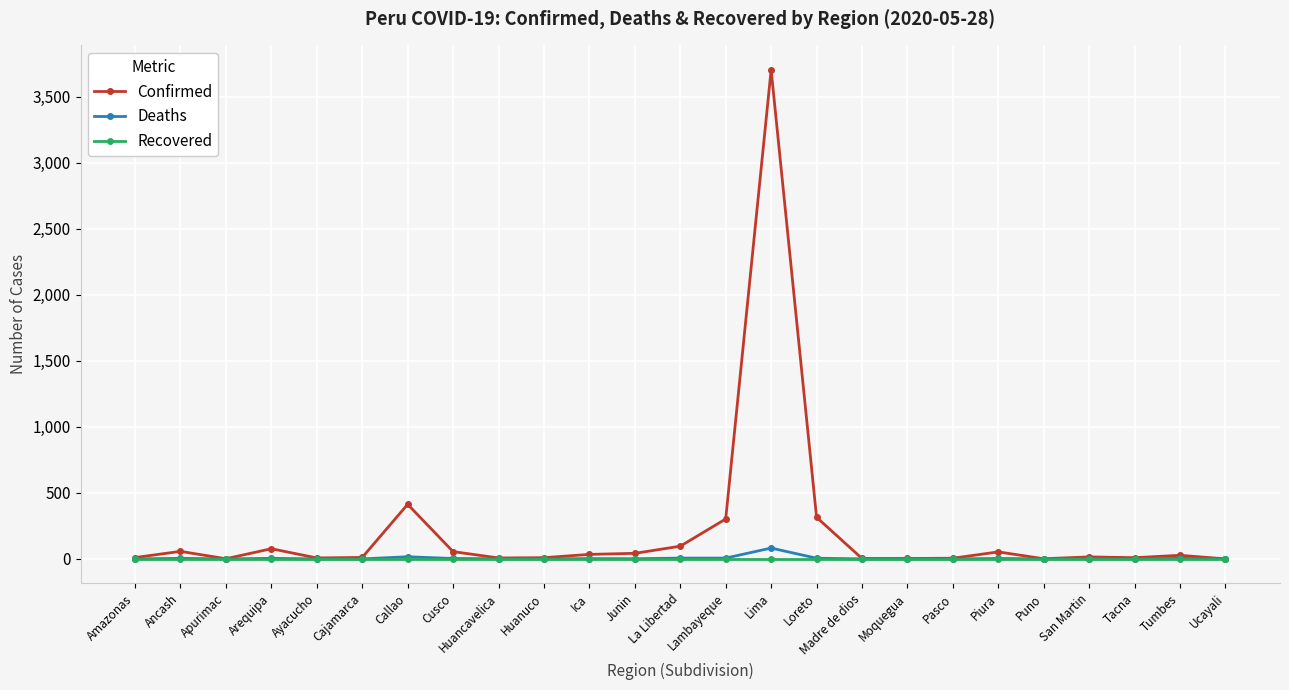

At how many categories does at least one series exceed 209?

4